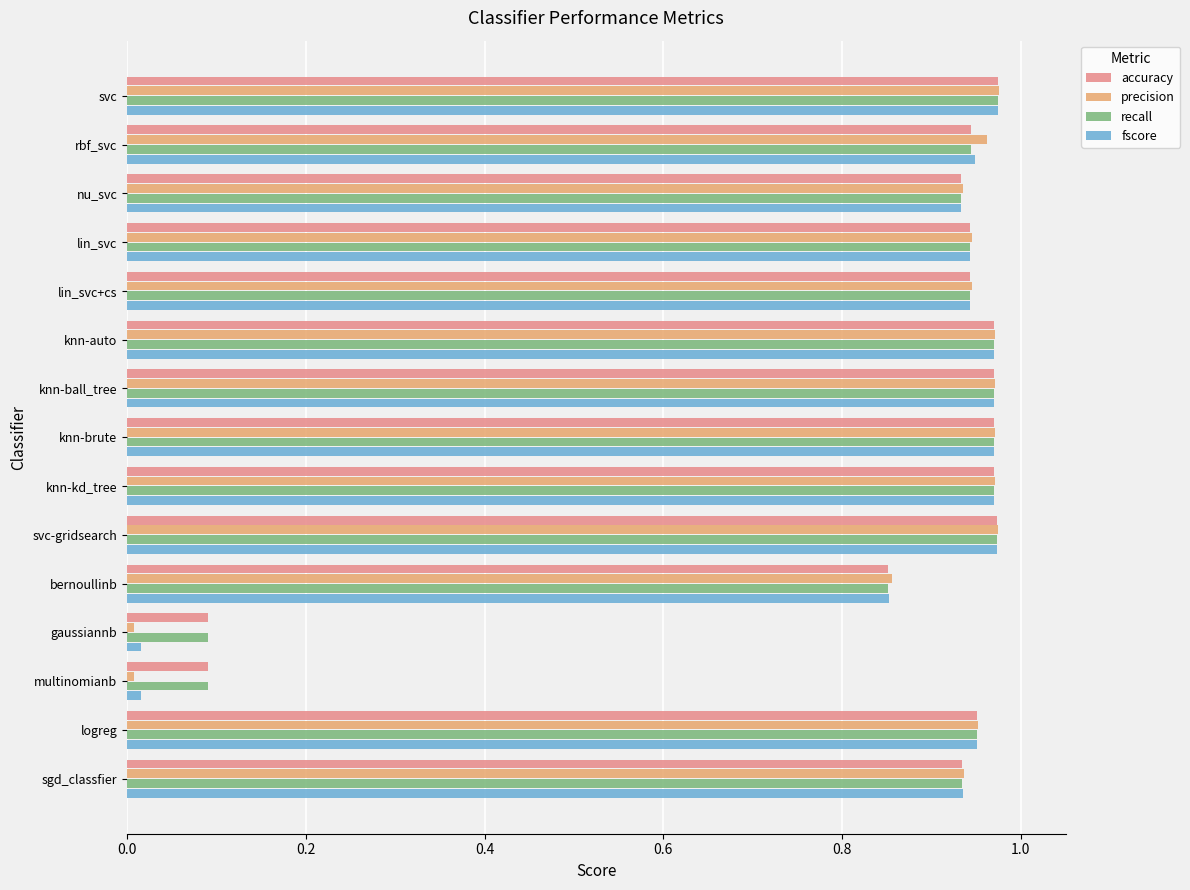

What is the maximum value shown in the chart?

1.0